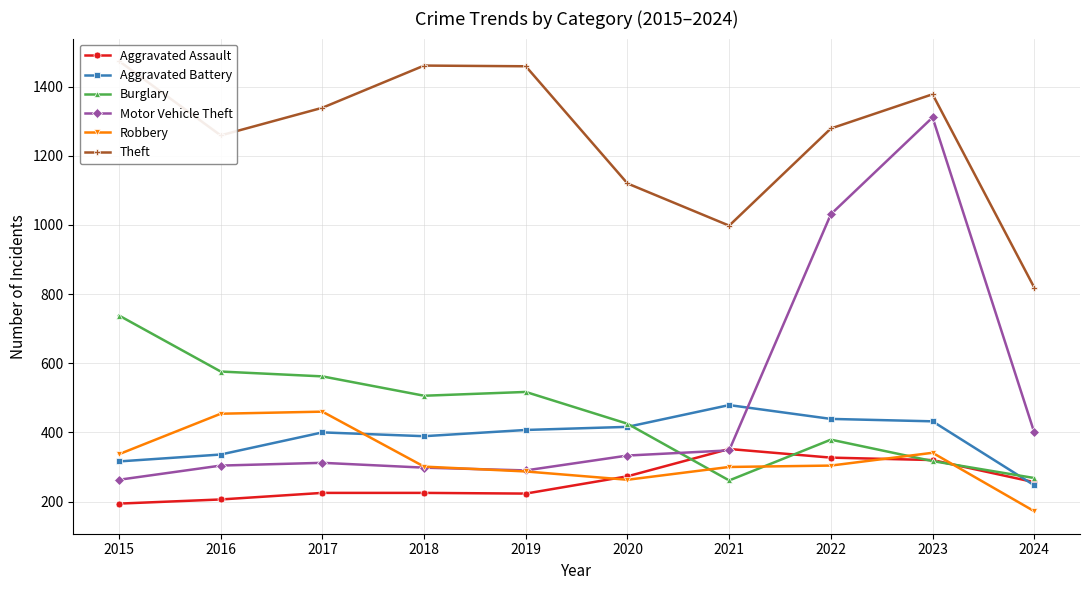

List the series in order of their peak value, highest first.

Theft, Motor Vehicle Theft, Burglary, Aggravated Battery, Robbery, Aggravated Assault